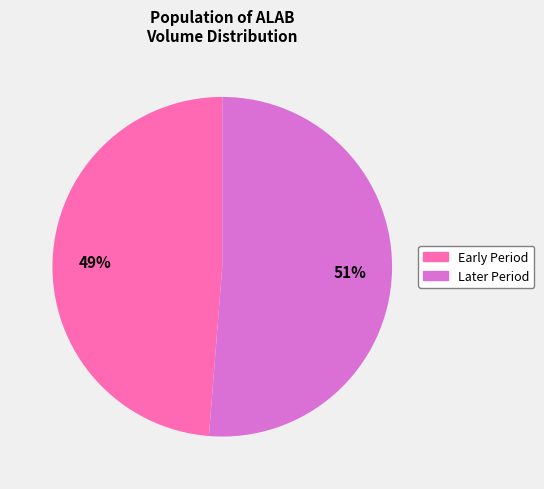

To the nearest percent, what is the average slice percentage?

50%